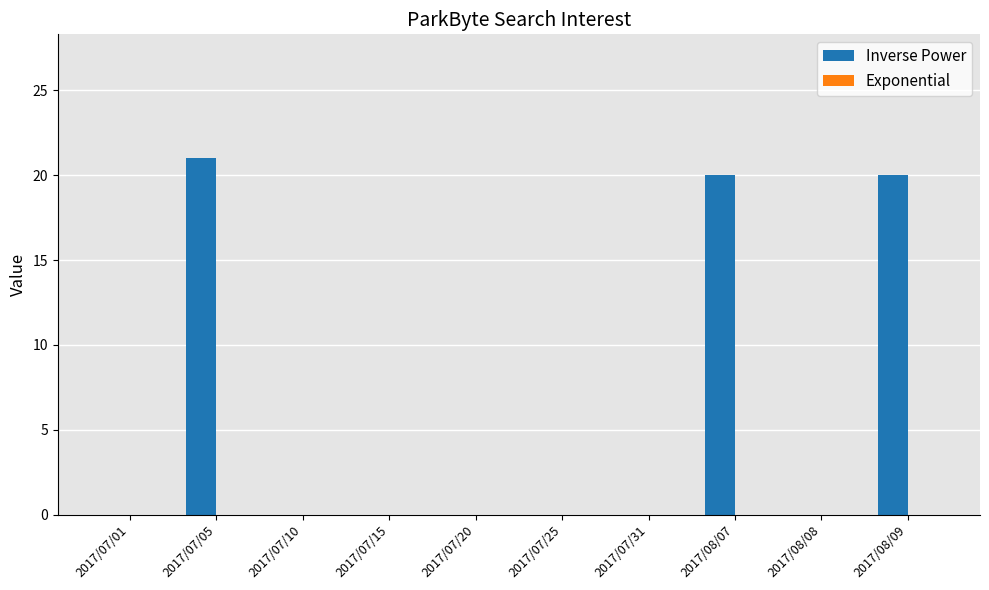

The chart shows a value of 7 at 2017/08/08. True or false?

False